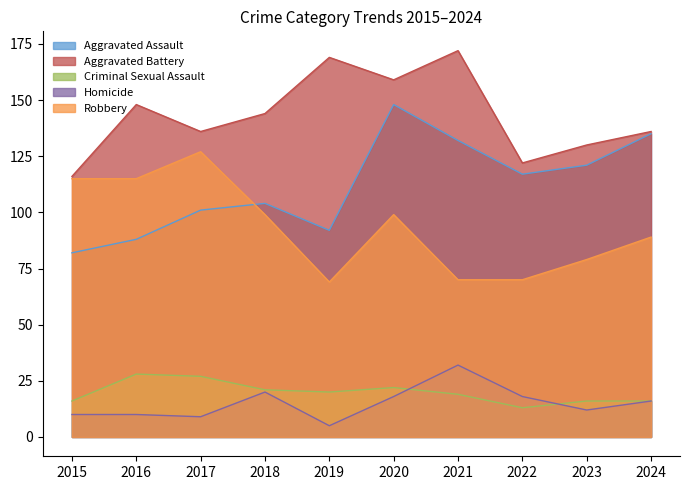

Reading left to right, transcribe all the data shown in this chart.

Aggravated Assault: 82	88	101	104	92	148	132	117	121	135
Aggravated Battery: 116	148	136	144	169	159	172	122	130	136
Criminal Sexual Assault: 16	28	27	21	20	22	19	13	16	16
Homicide: 10	10	9	20	5	18	32	18	12	16
Robbery: 115	115	127	99	69	99	70	70	79	89